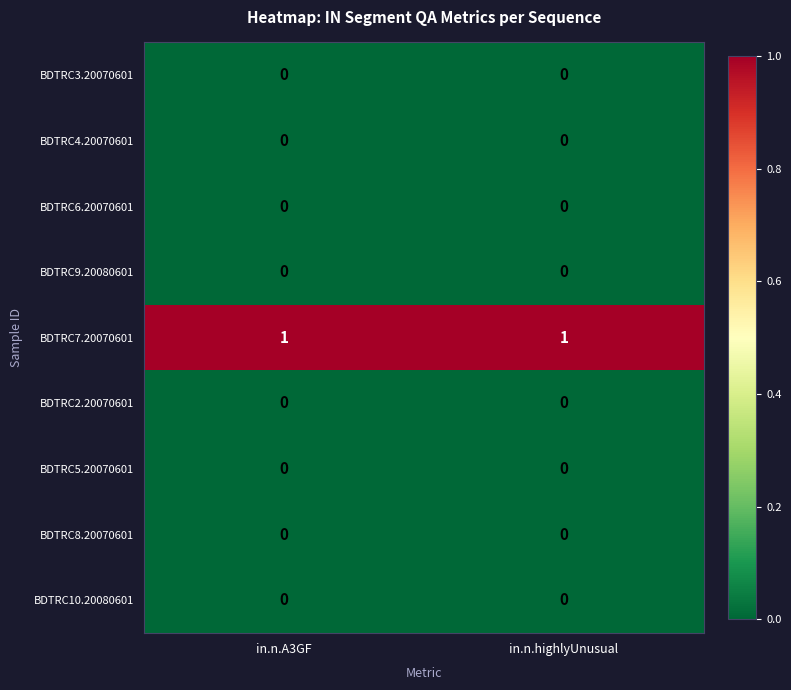

Reading left to right, transcribe all the data shown in this chart.

BDTRC3.20070601: 0	0
BDTRC4.20070601: 0	0
BDTRC6.20070601: 0	0
BDTRC9.20080601: 0	0
BDTRC7.20070601: 1	1
BDTRC2.20070601: 0	0
BDTRC5.20070601: 0	0
BDTRC8.20070601: 0	0
BDTRC10.20080601: 0	0